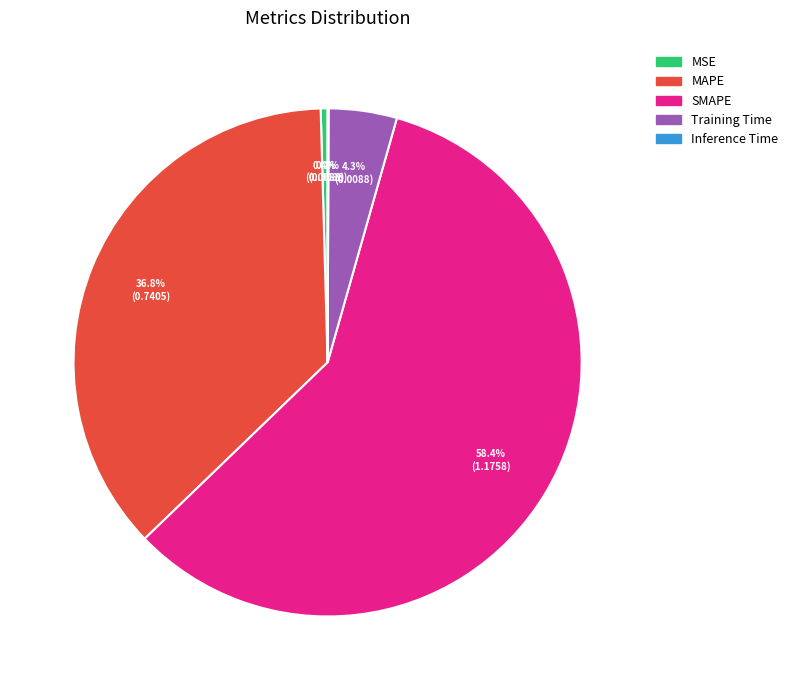

Which slice is the largest?

SMAPE